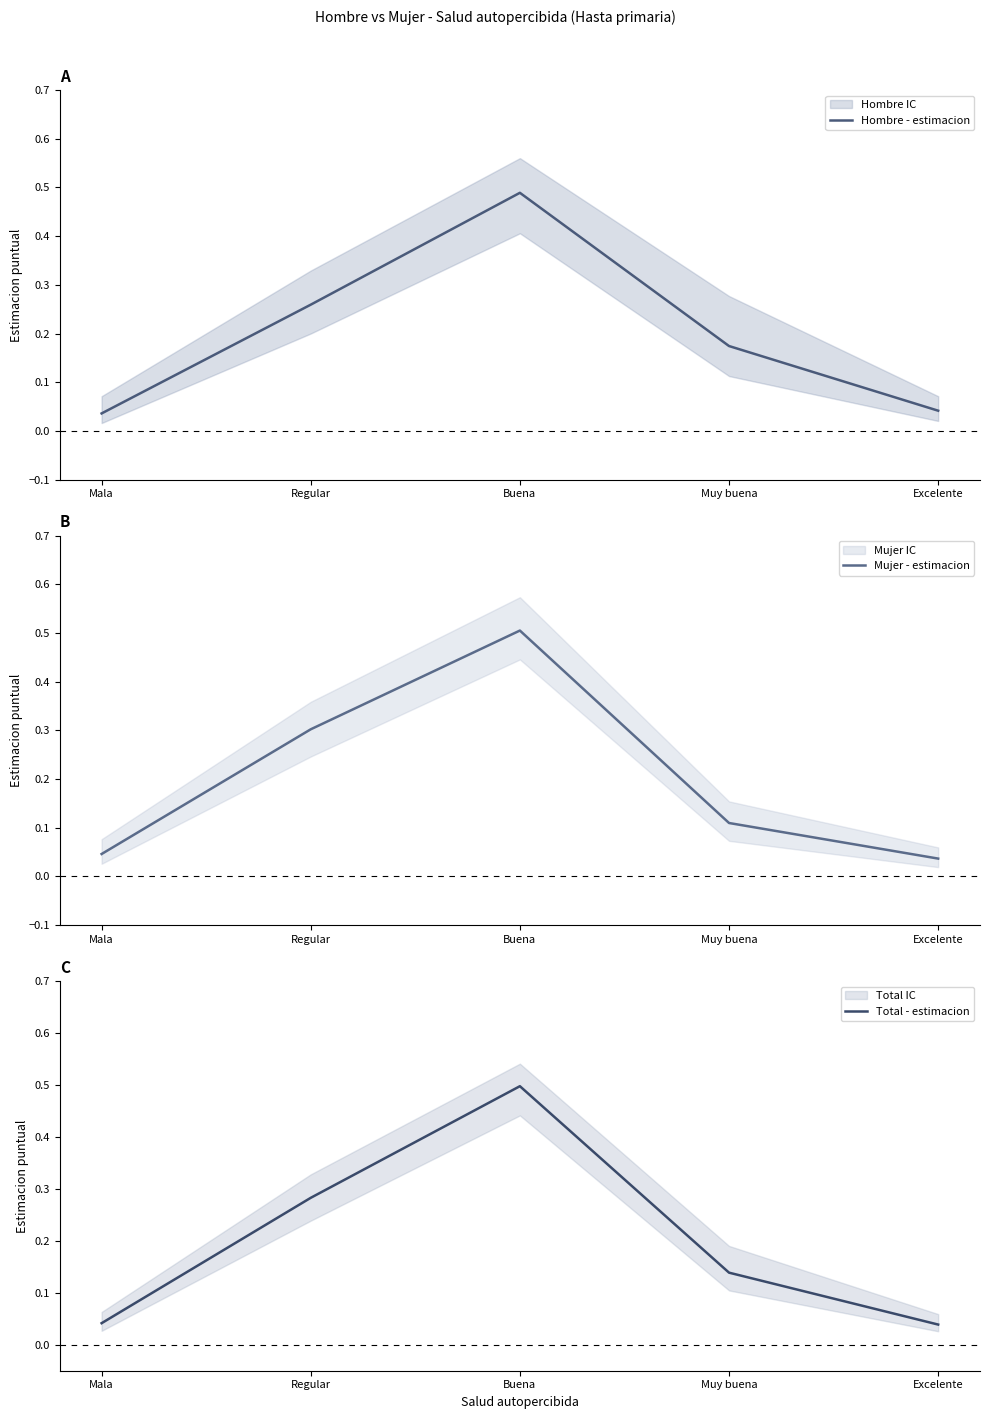

The value of Hombre - estimacion at Muy buena is 0.2. True or false?

True